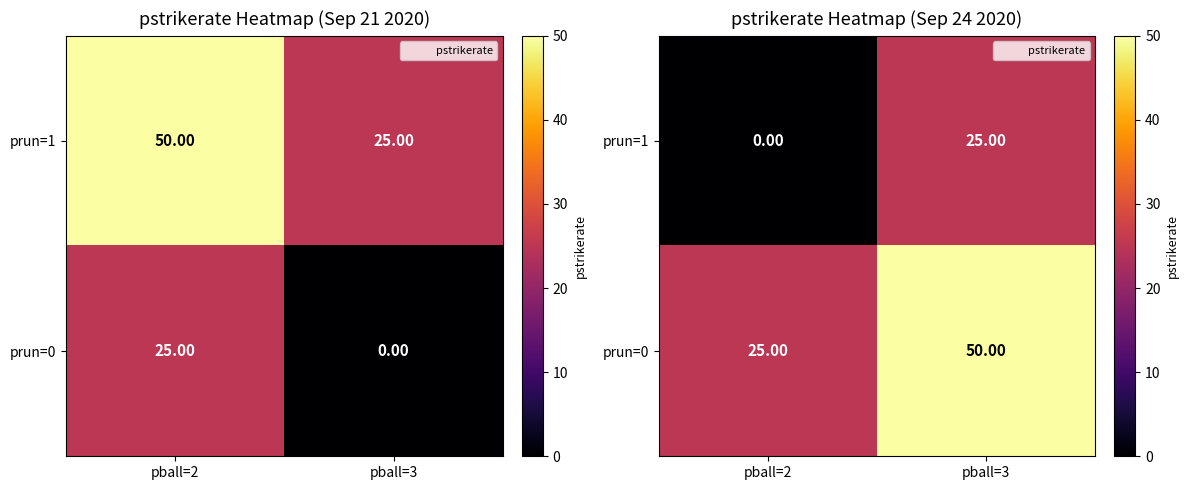

Rank the series by their maximum value, from highest to lowest.

prun=0, prun=1